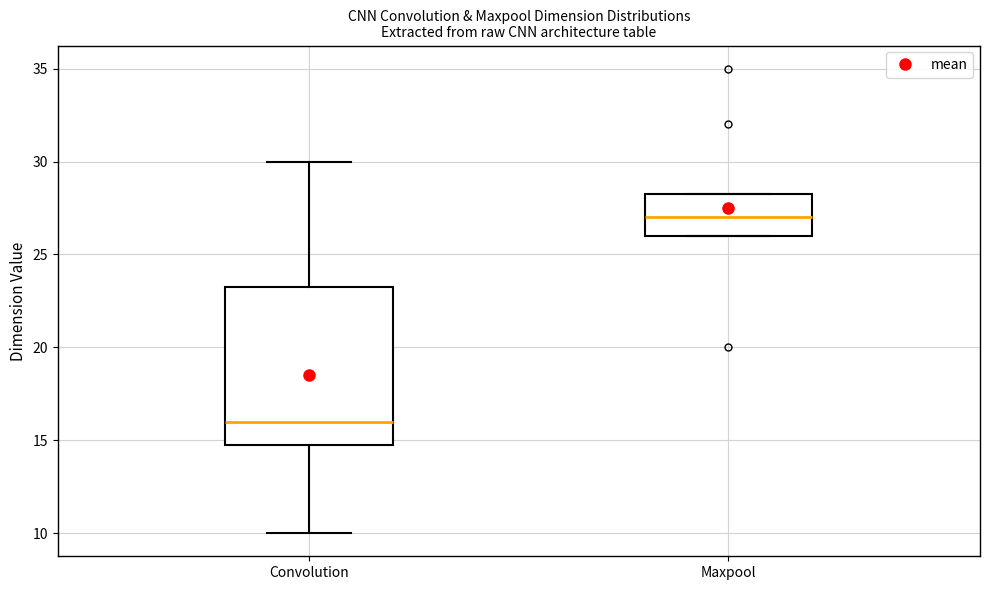

Where is the lower edge of the box for Maxpool on the y-axis? The values are not printed on the chart, so give them approximately, as read against the axis.

26.0